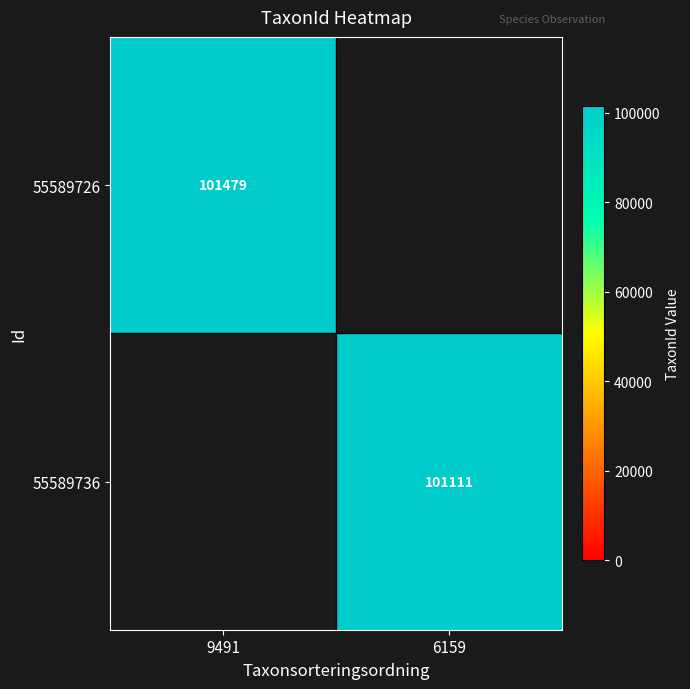

Is it true that 55589726 equals 65111 at 9491?

False